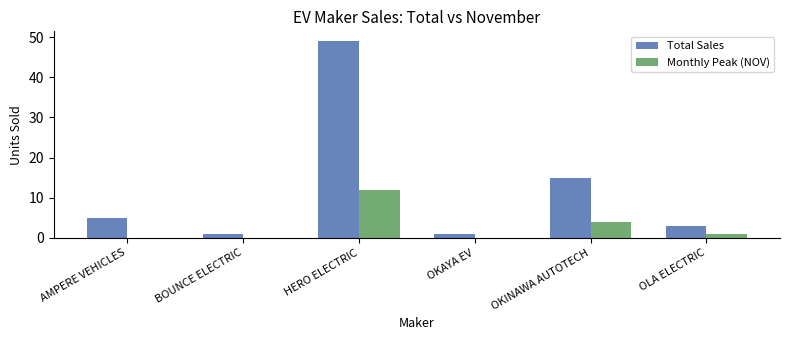

What is the average value of the Total Sales series?

12